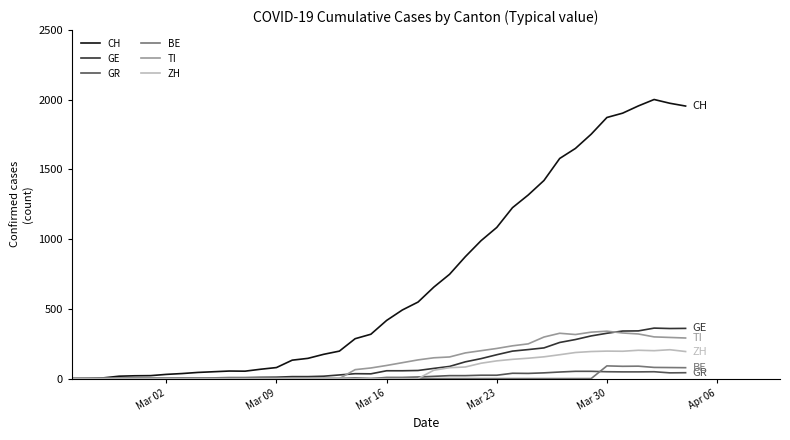

What is the highest value of the CH series?

2002